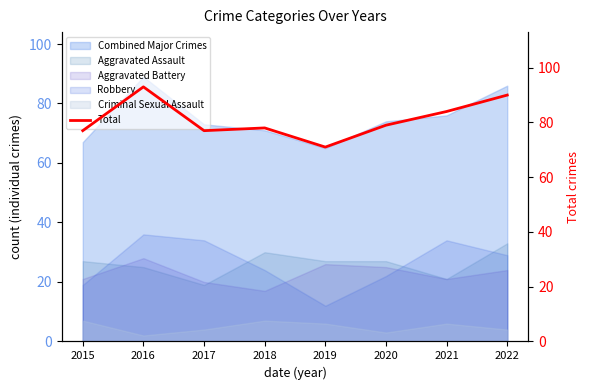

What is the average value?

81